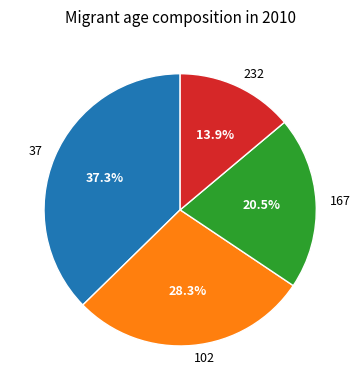

Which has a higher value, 37 or 232?

37